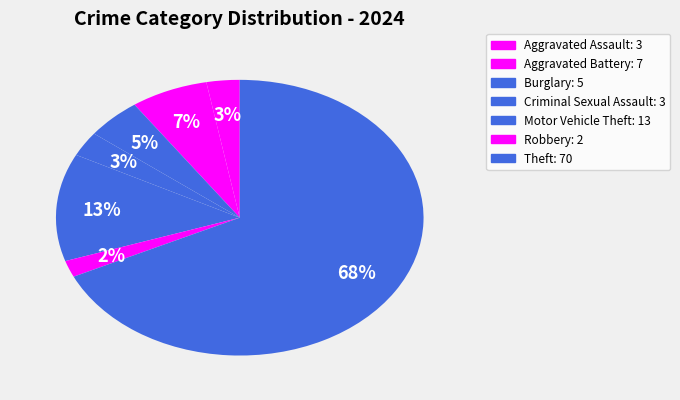

Which slice is the largest?

Theft